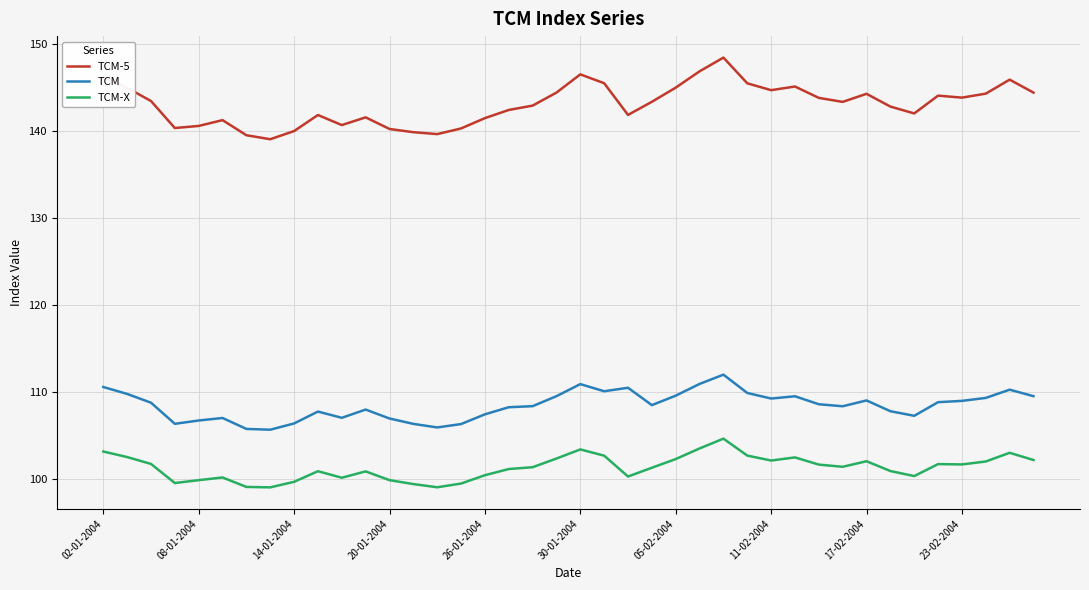

What is the lowest value of the TCM series?

105.6